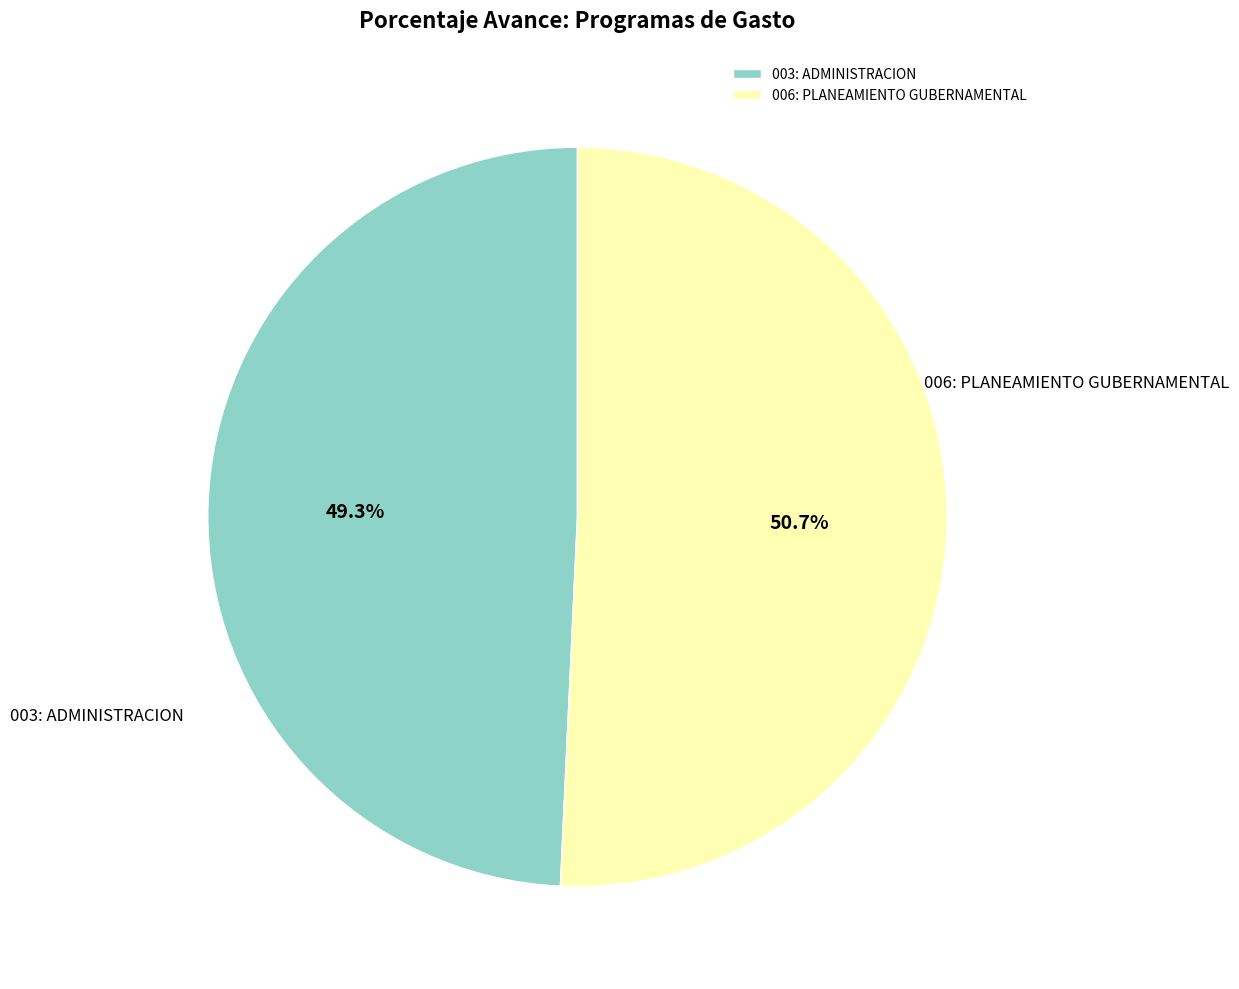

Which category has the biggest portion of the pie?

006: PLANEAMIENTO GUBERNAMENTAL